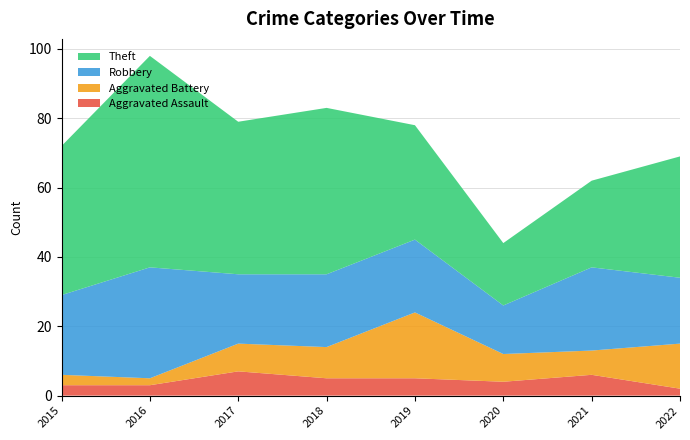

Reading left to right, transcribe all the data shown in this chart.

Aggravated Assault: 2015=3	2016=3	2017=7	2018=5	2019=5	2020=4	2021=6	2022=2
Aggravated Battery: 2015=3	2016=2	2017=8	2018=9	2019=19	2020=8	2021=7	2022=13
Robbery: 2015=23	2016=32	2017=20	2018=21	2019=21	2020=14	2021=24	2022=19
Theft: 2015=43	2016=61	2017=44	2018=48	2019=33	2020=18	2021=25	2022=35